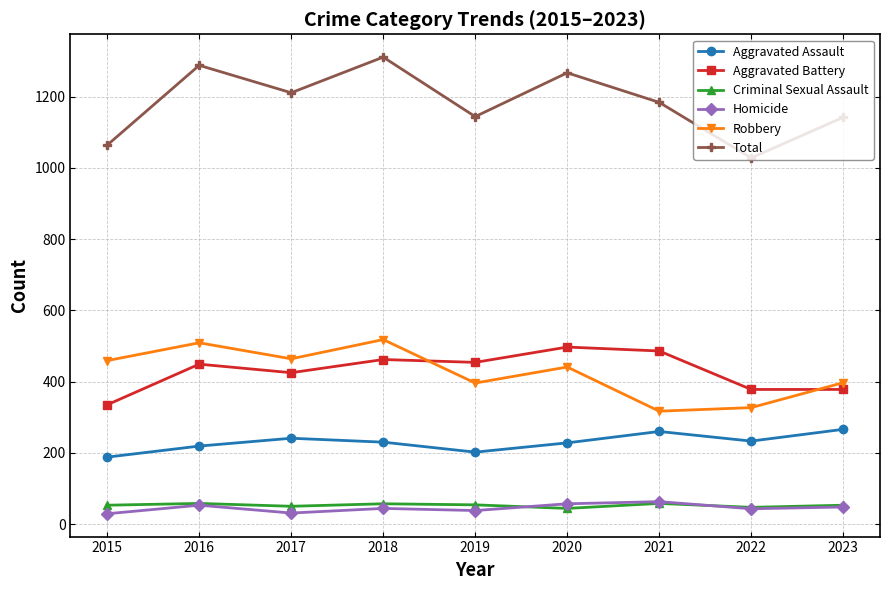

What value does the Robbery series have at 2018?

518